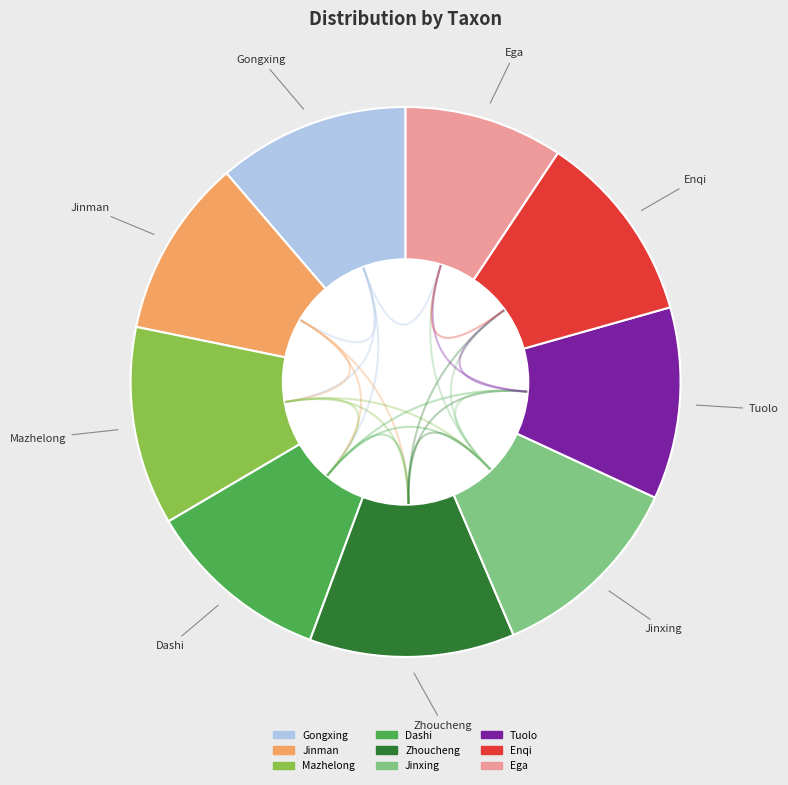

Count the number of slices in the pie.

9